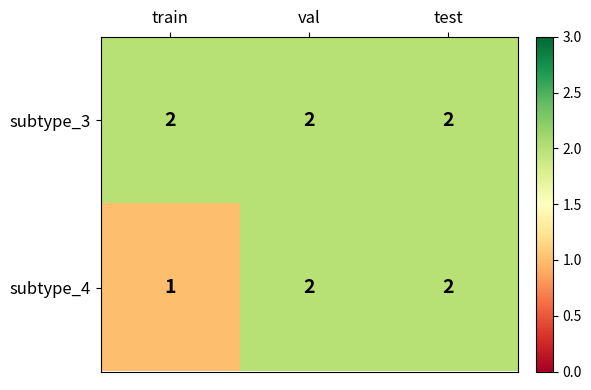

At train, list the series in order from smallest to largest.

subtype_4, subtype_3